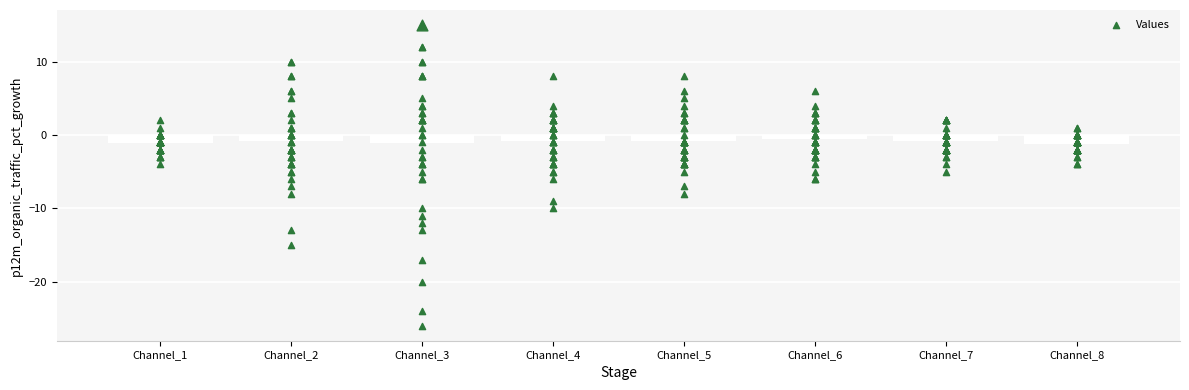

Between 38 and 28, which is larger?

38